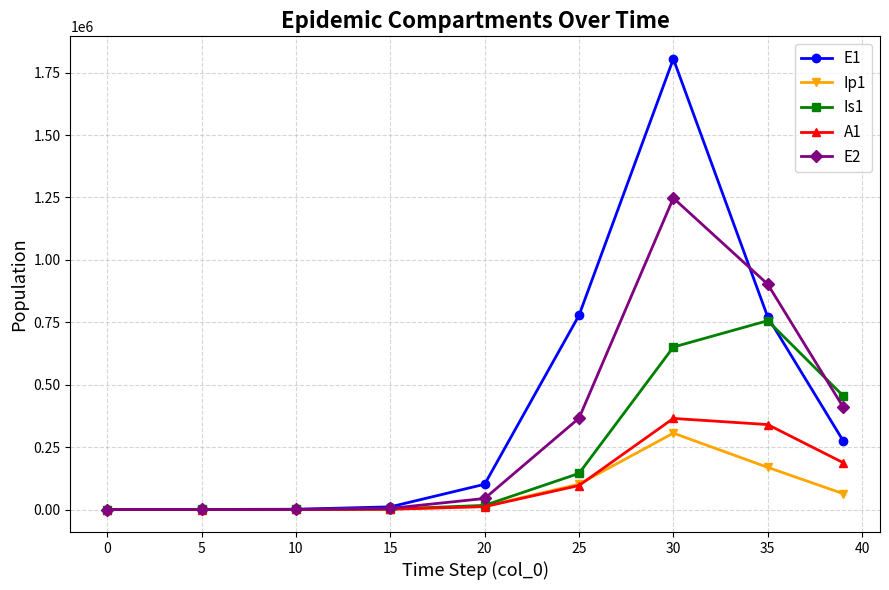

True or false: E2 has more than 2 interior local peaks.

False